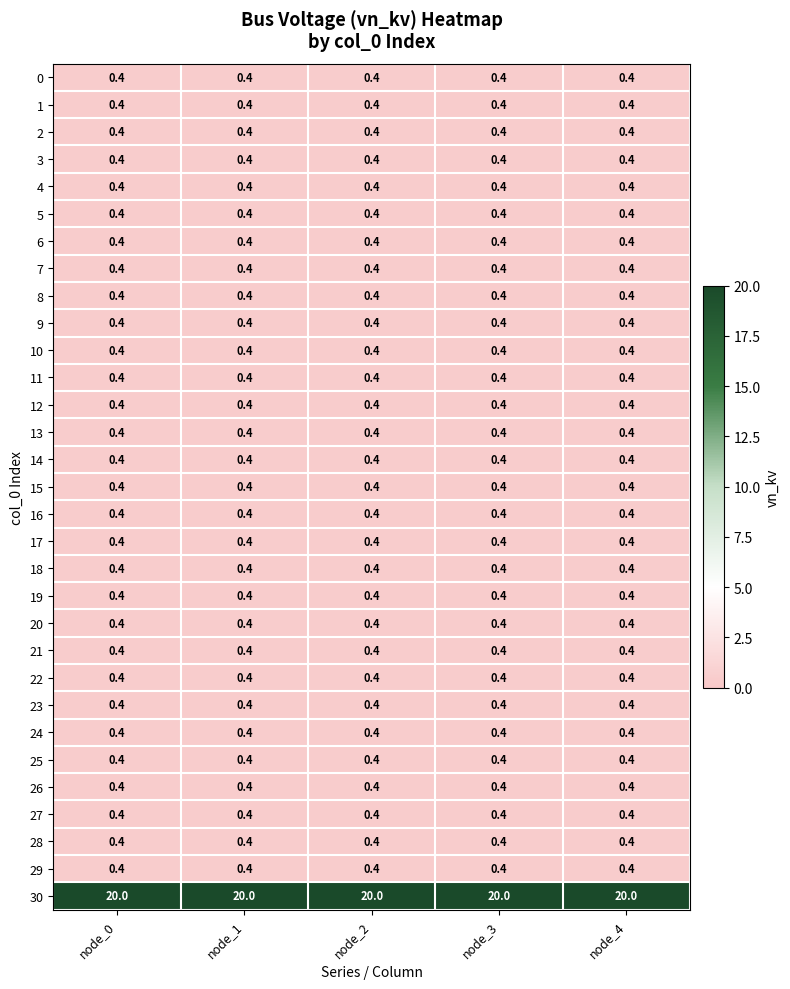

What is the difference between the highest and lowest values at node_4?

19.6